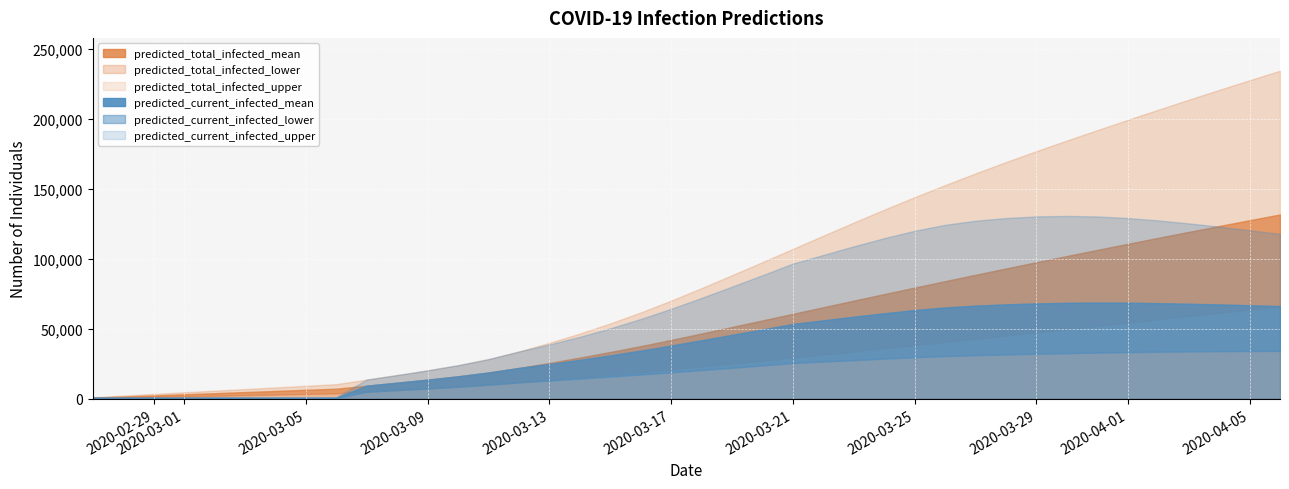

What is the highest value of the predicted_total_infected_mean series?

131656